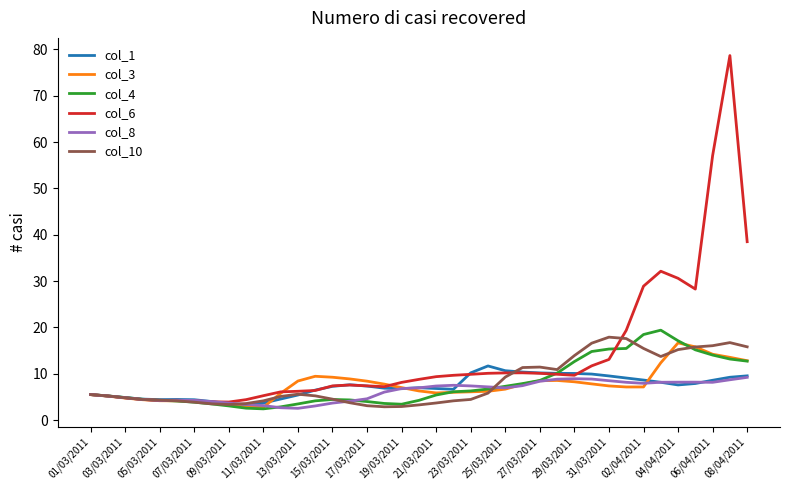

True or false: col_8 has more than 0 interior local peaks.

True